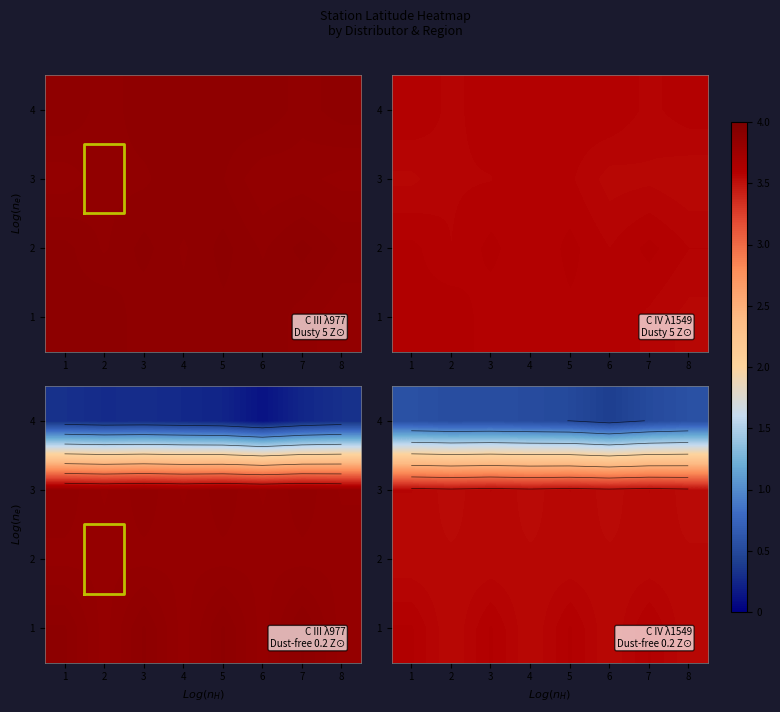

The 2 series shows 5.0 at 5. True or false?

False